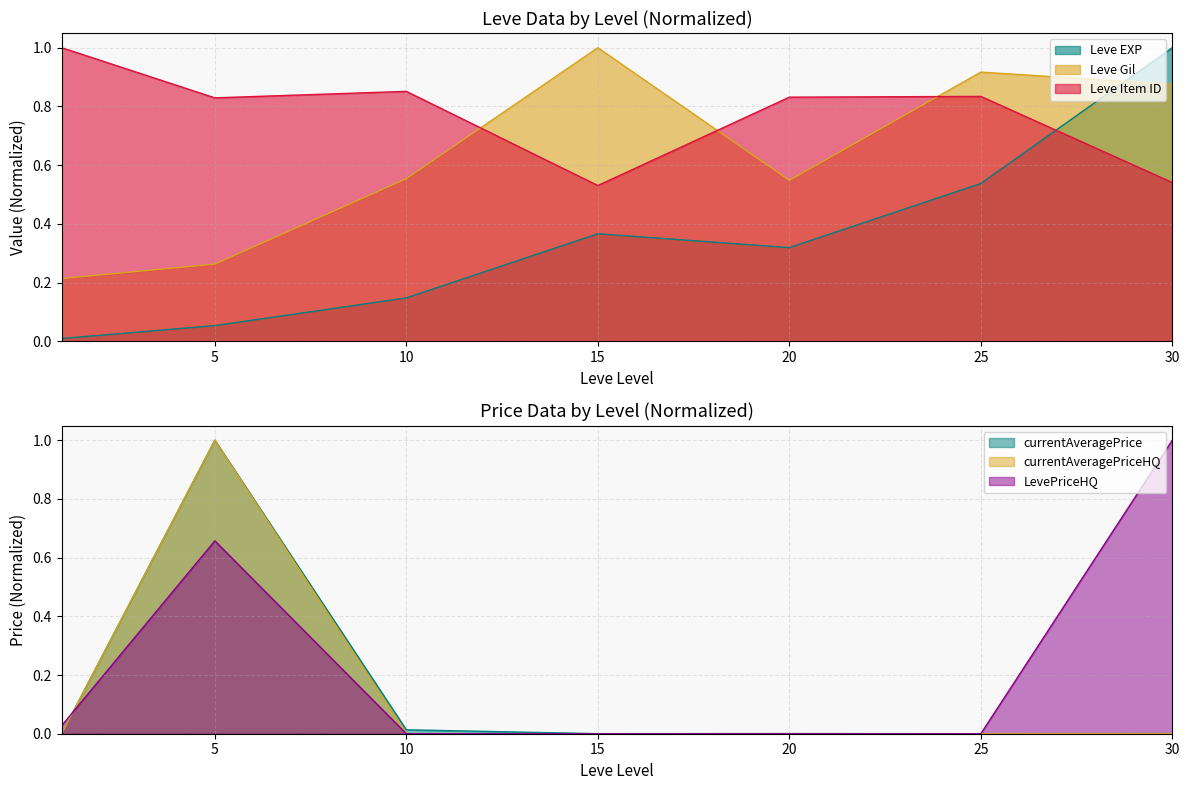

What is the average value of the currentAveragePriceHQ series?

0.1